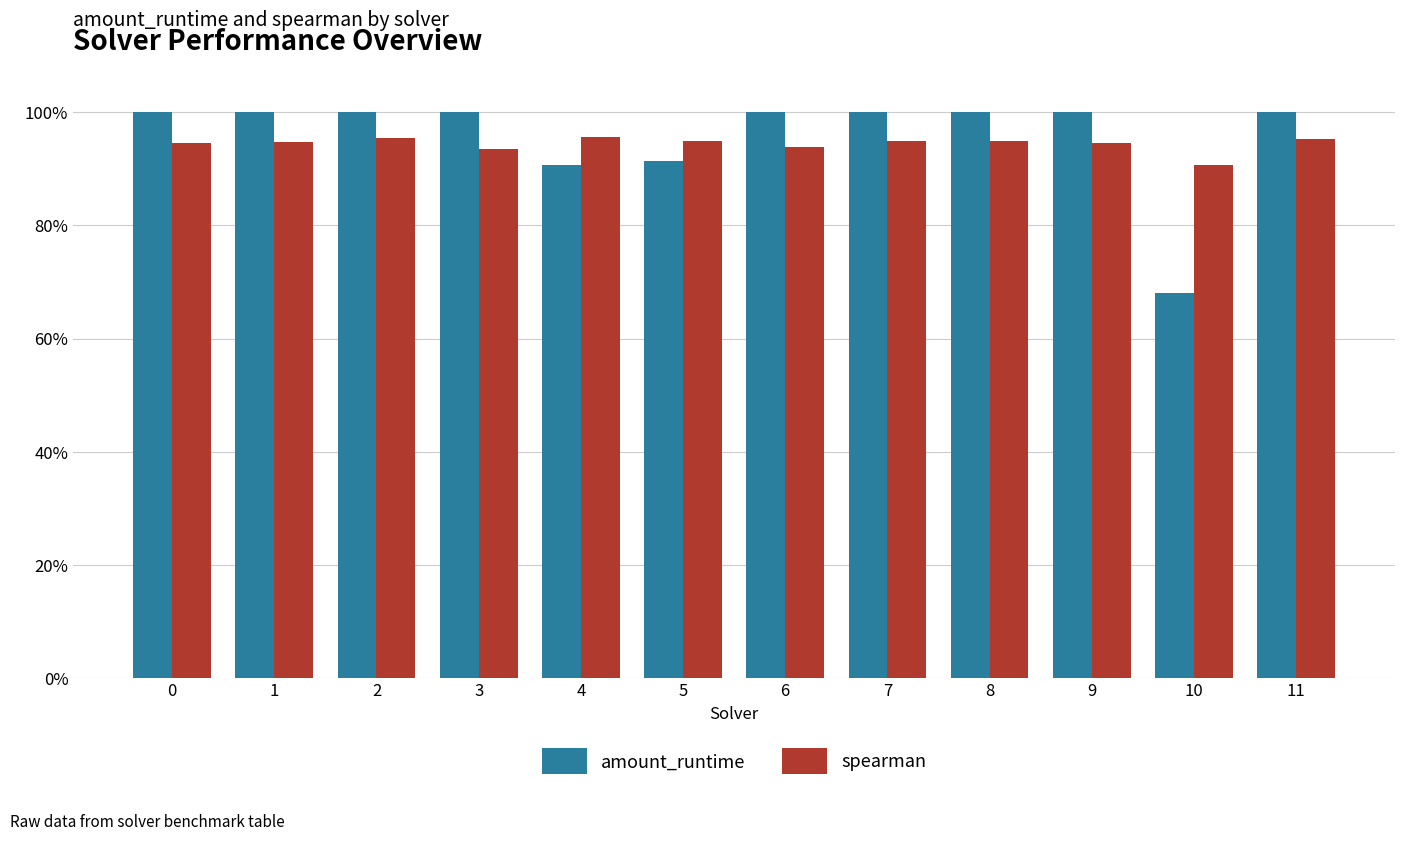

List the series in order of their peak value, highest first.

amount_runtime, spearman